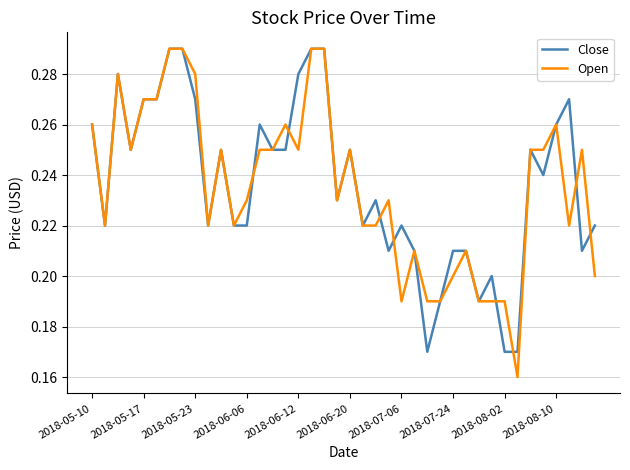

Which series has the largest range (max minus min)?

Open